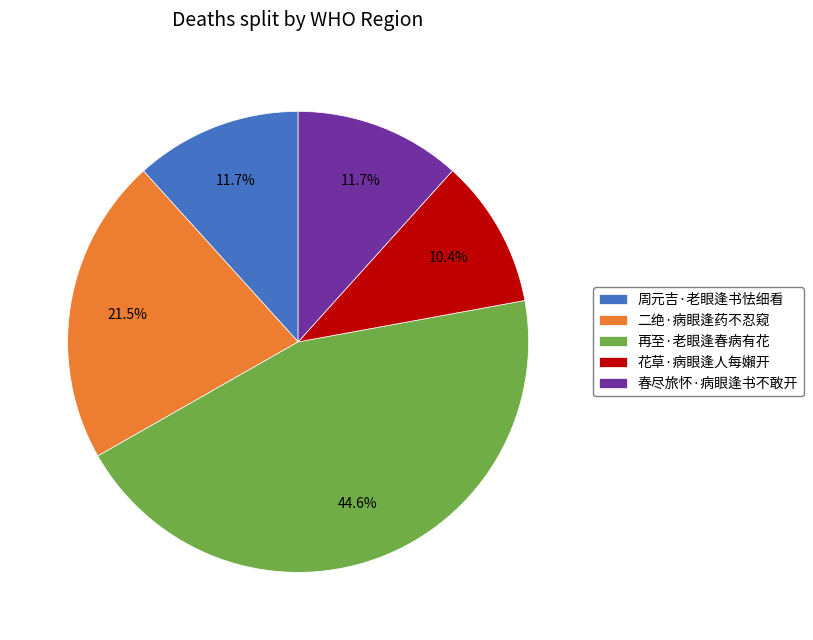

Approximately how many times larger is the value at 春尽旅怀·病眼逢书不敢开 compared to 周元吉·老眼逢书怯细看?

1.0